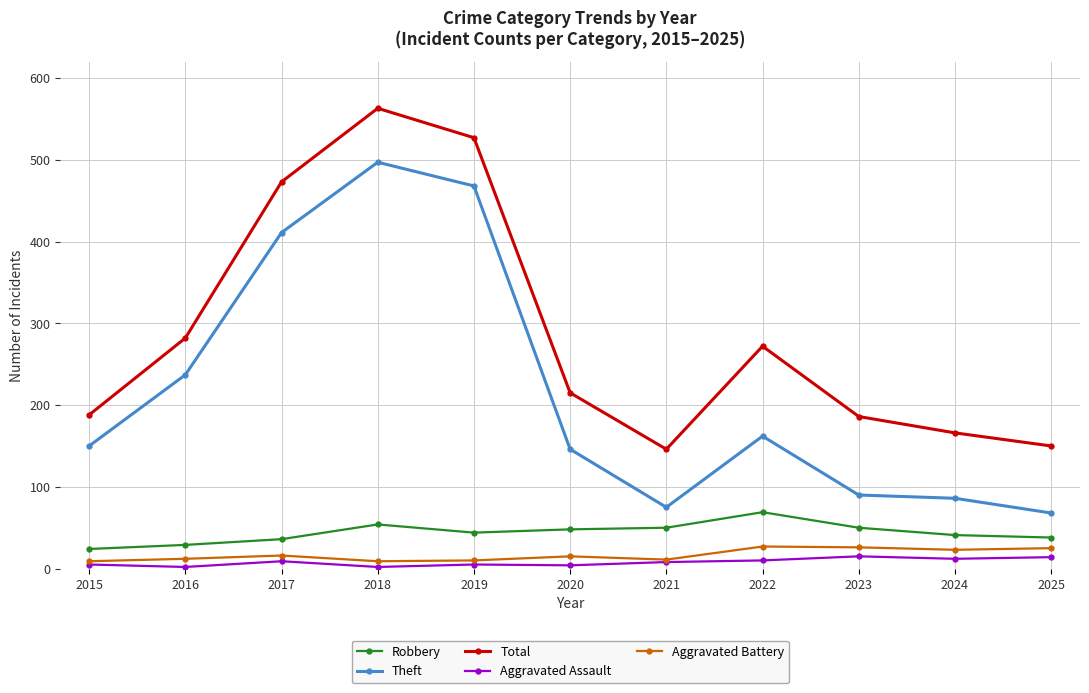

What is the average value of the Aggravated Battery series?

17